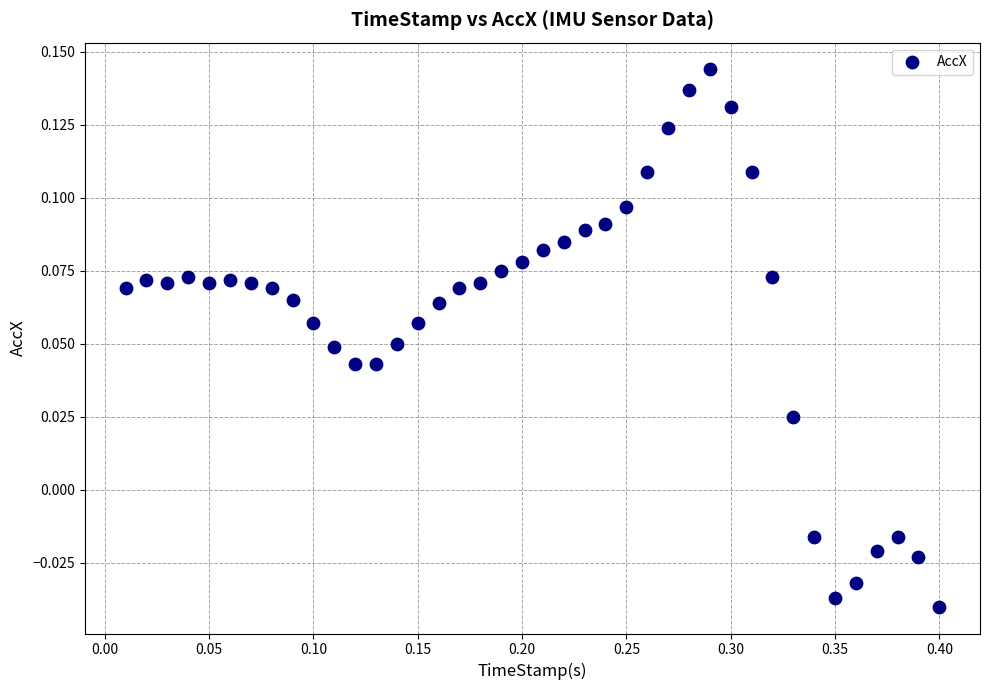

What is the range of X values (max minus min)?

0.4